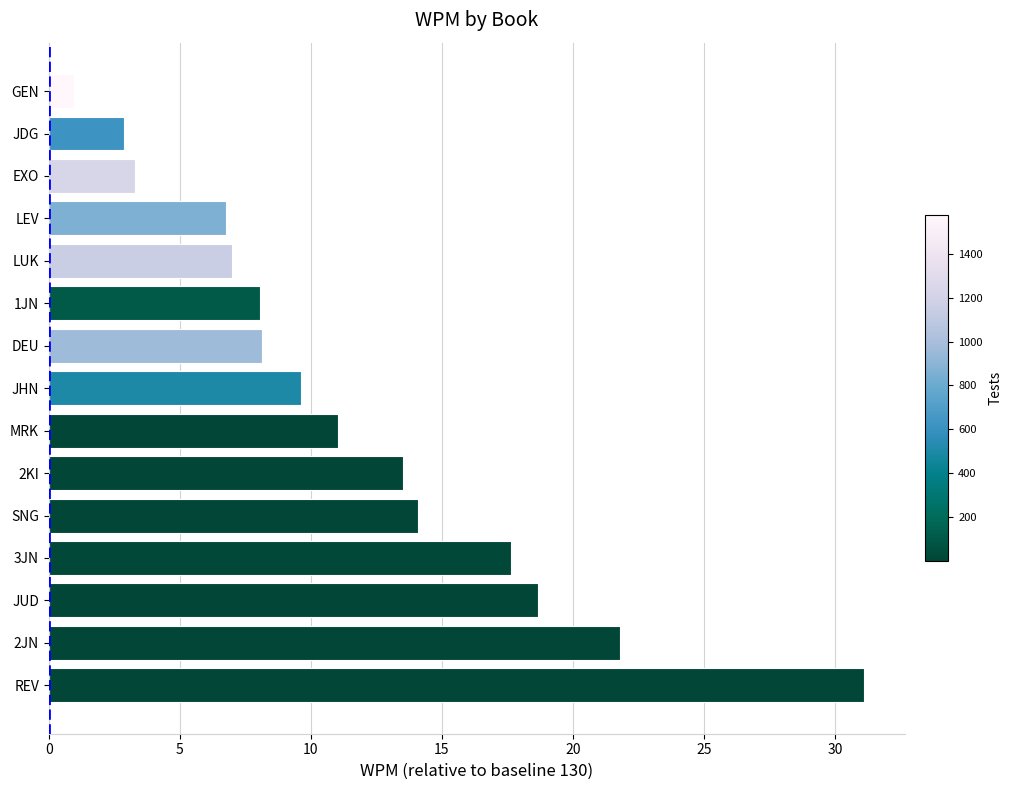

What is the smallest value displayed?

1.0